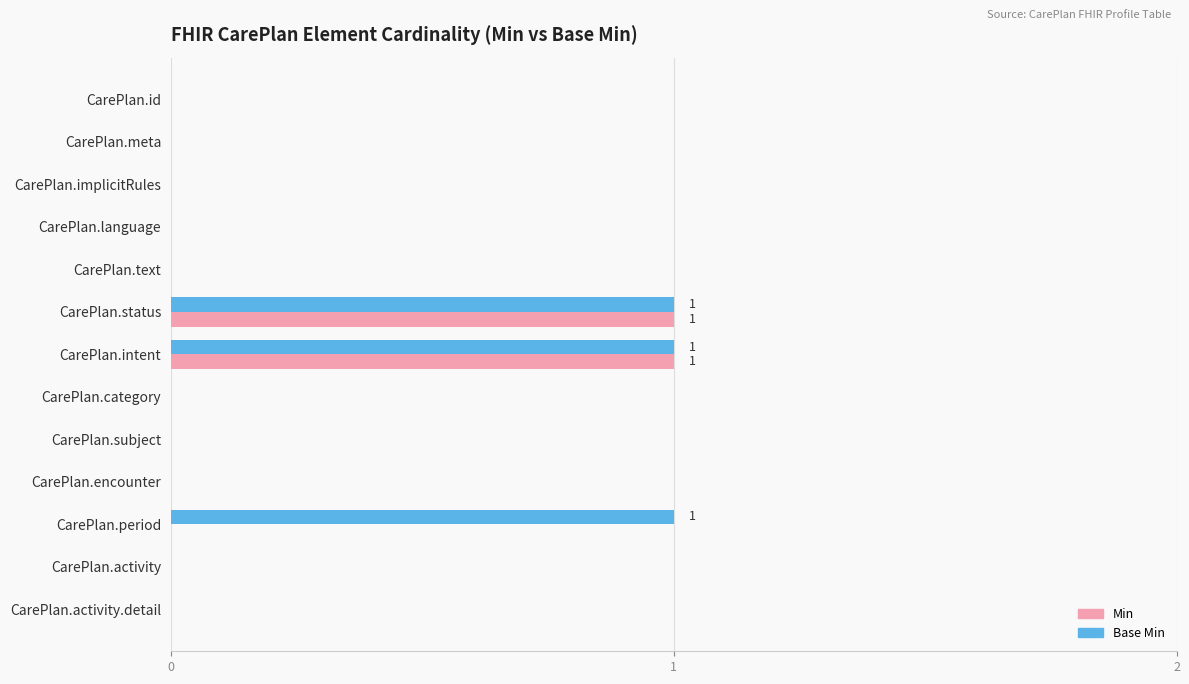

Is the value of Min at CarePlan.category greater than the value of Base Min at CarePlan.period?

No